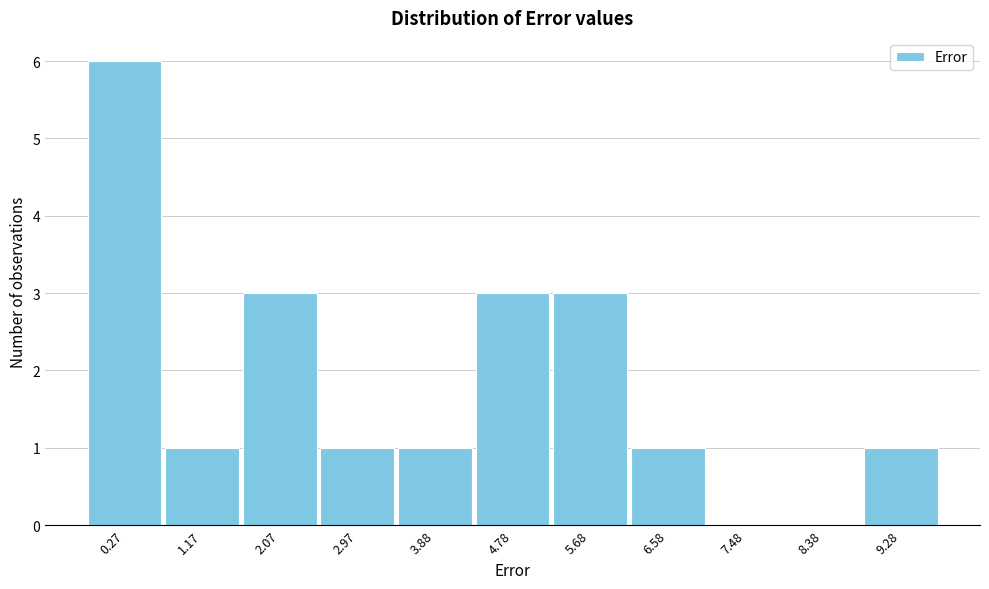

Reading right to left, transcribe all the data shown in this chart.

9.28=1	8.38=0	7.48=0	6.58=1	5.68=3	4.78=3	3.88=1	2.97=1	2.07=3	1.17=1	0.27=6